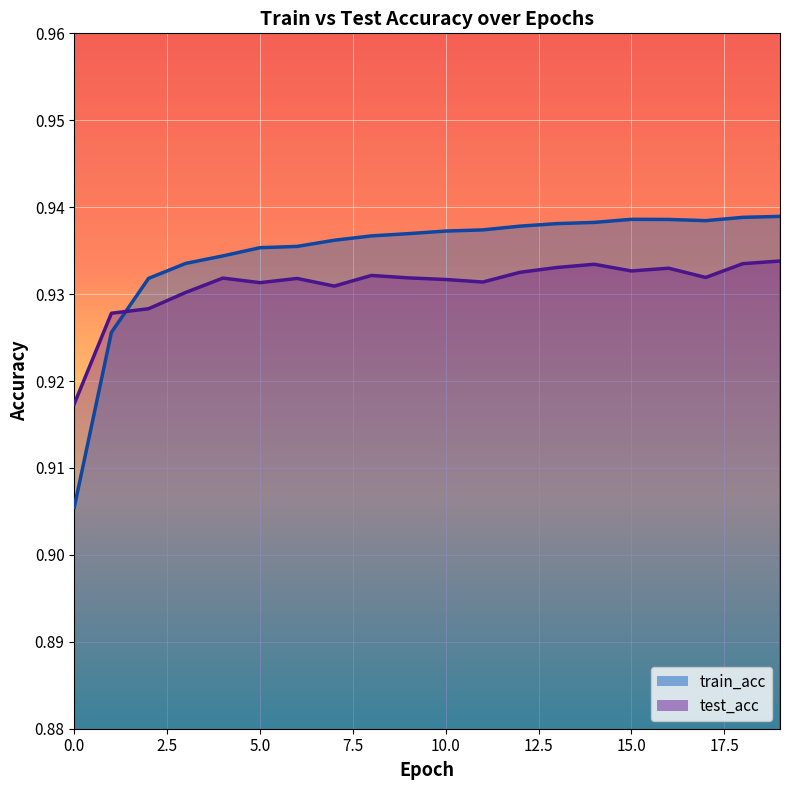

Where do train_acc and test_acc first cross each other?

1 and 2